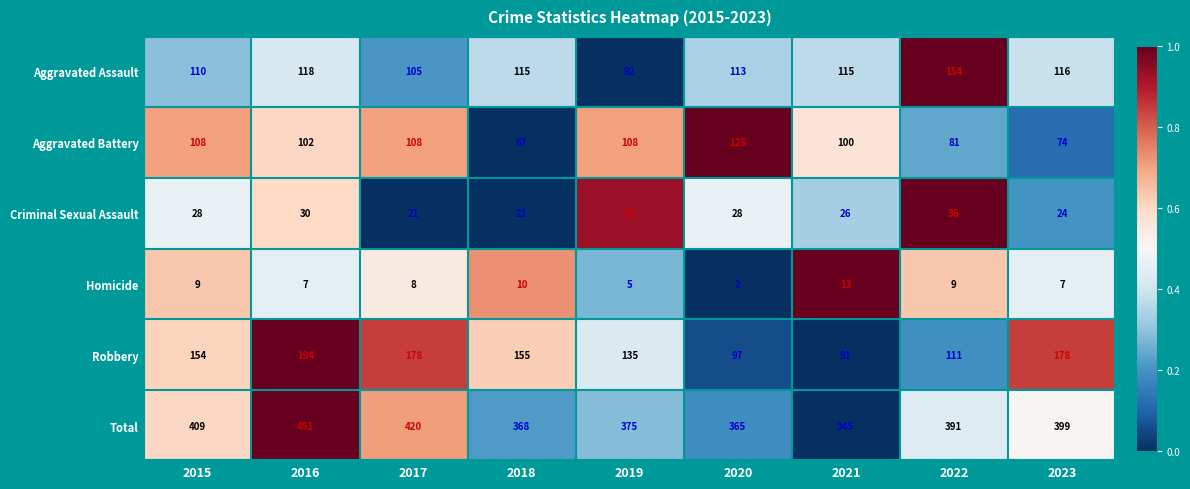

What is the spread (max minus min) of values at 2017?

412